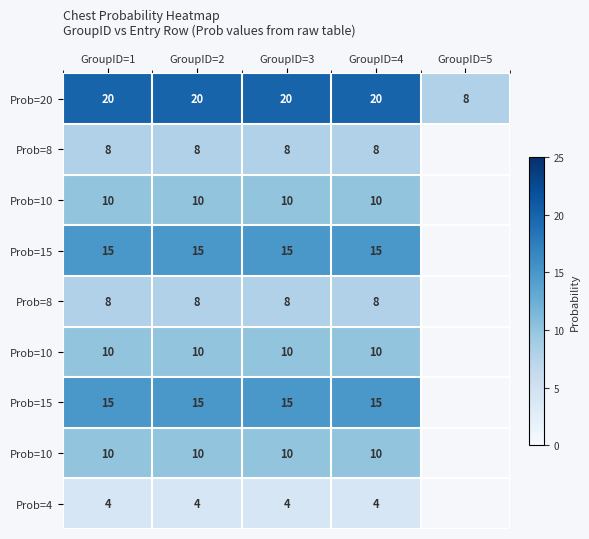

Which label corresponds to the largest value in the chart?

GroupID=1